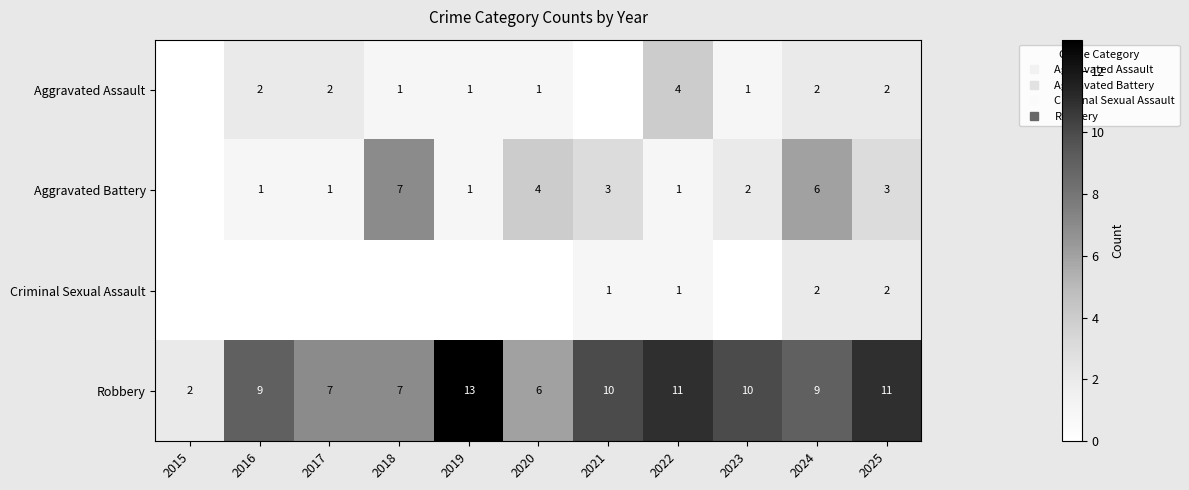

Between 2024 and 2025, which series saw the biggest shift?

Aggravated Battery